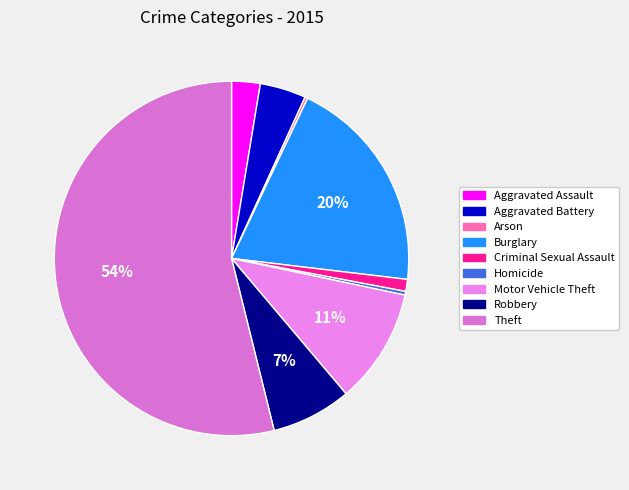

Approximately how many times larger is the value at Burglary compared to Aggravated Battery?

4.7